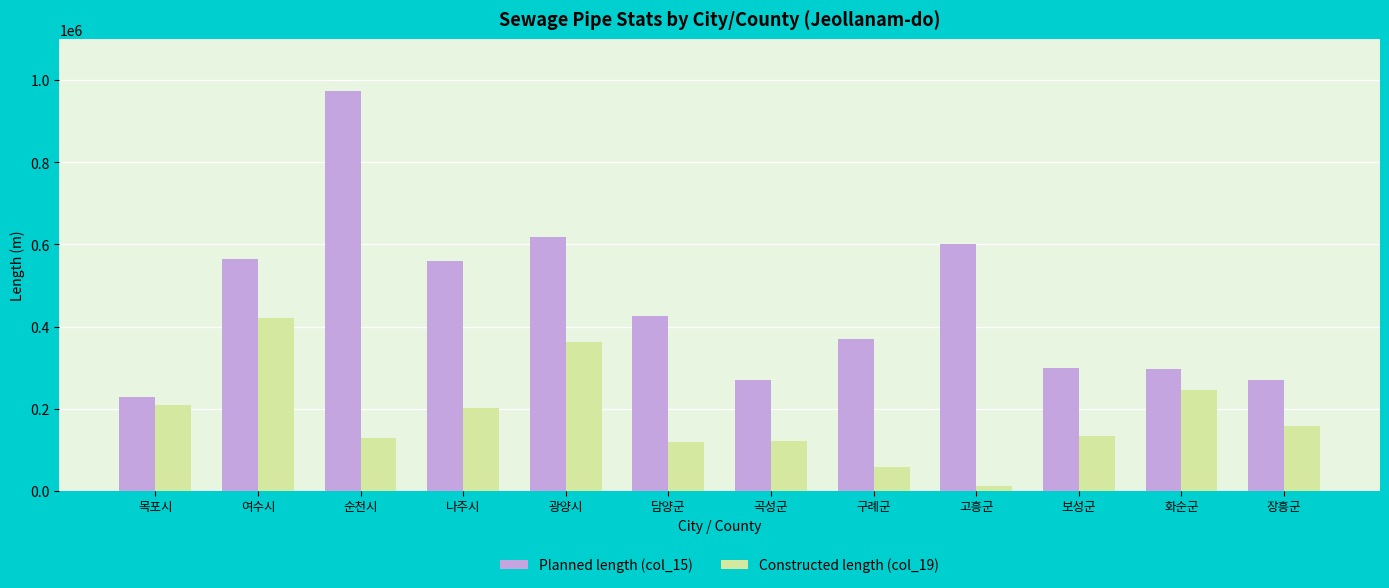

What is the value of the Constructed length (col_19) bar at the 3rd from the left?

127739.0